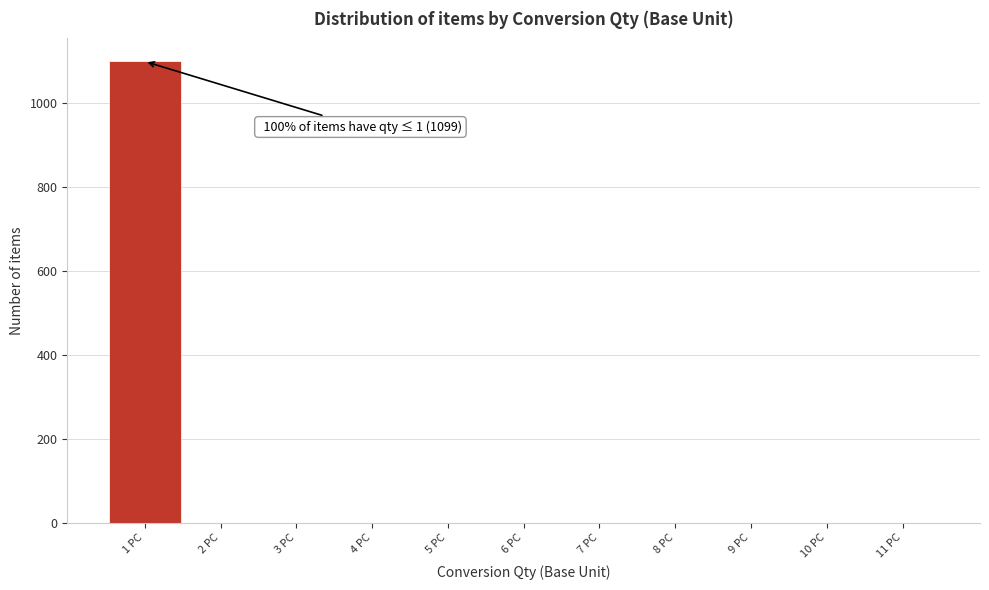

Over which range of the x-axis is the bar tallest?

0.5 to 1.5